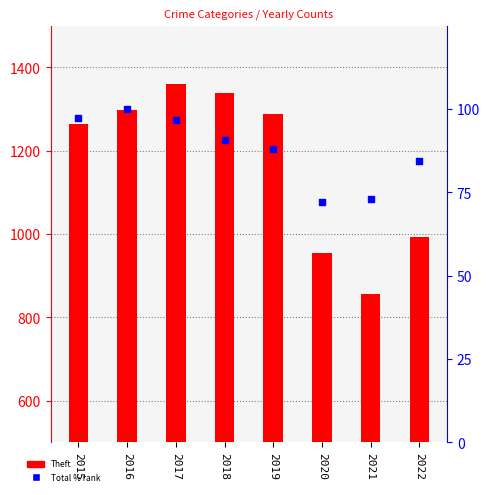

Which series has the largest Y range (max minus min)?

Theft